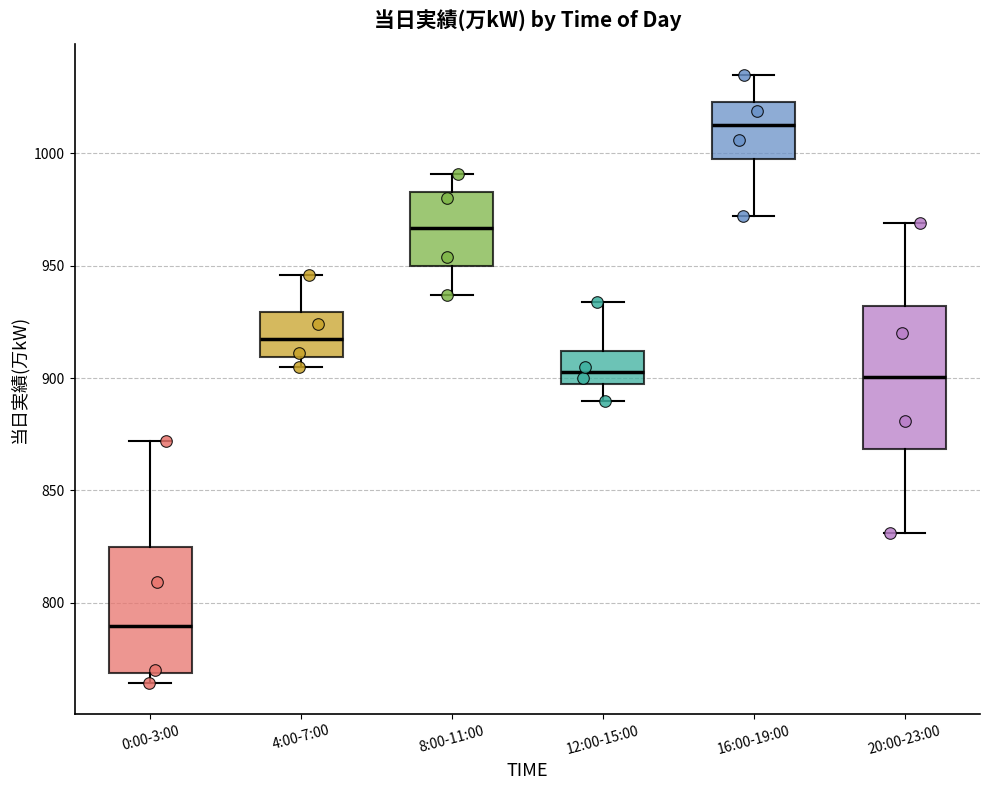

Which box's median line is the lowest?

0:00-3:00